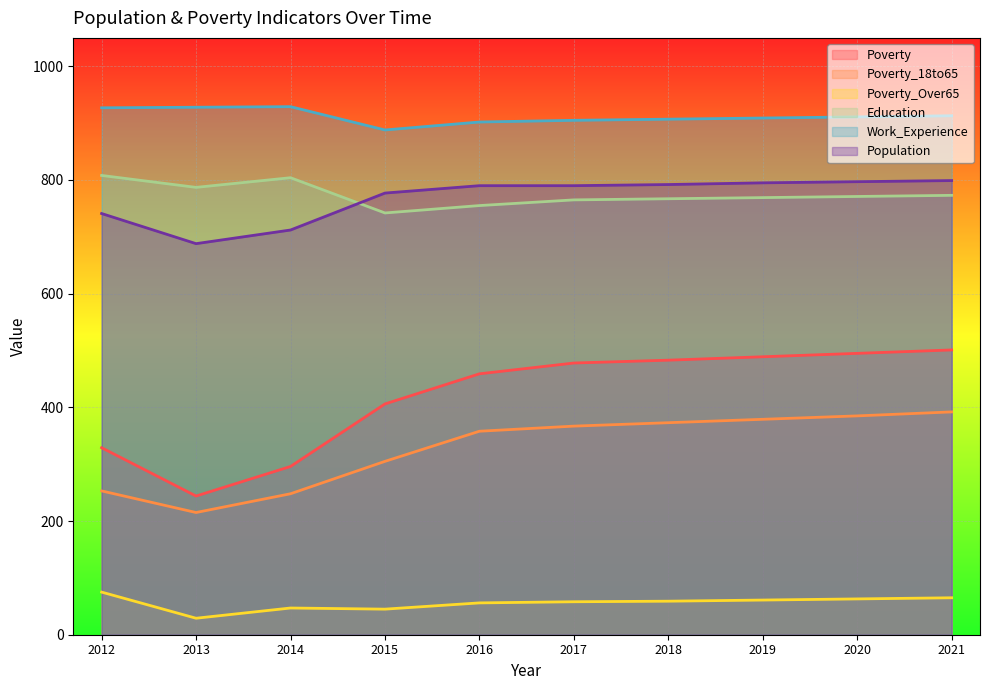

What is the minimum value shown in the chart?

29